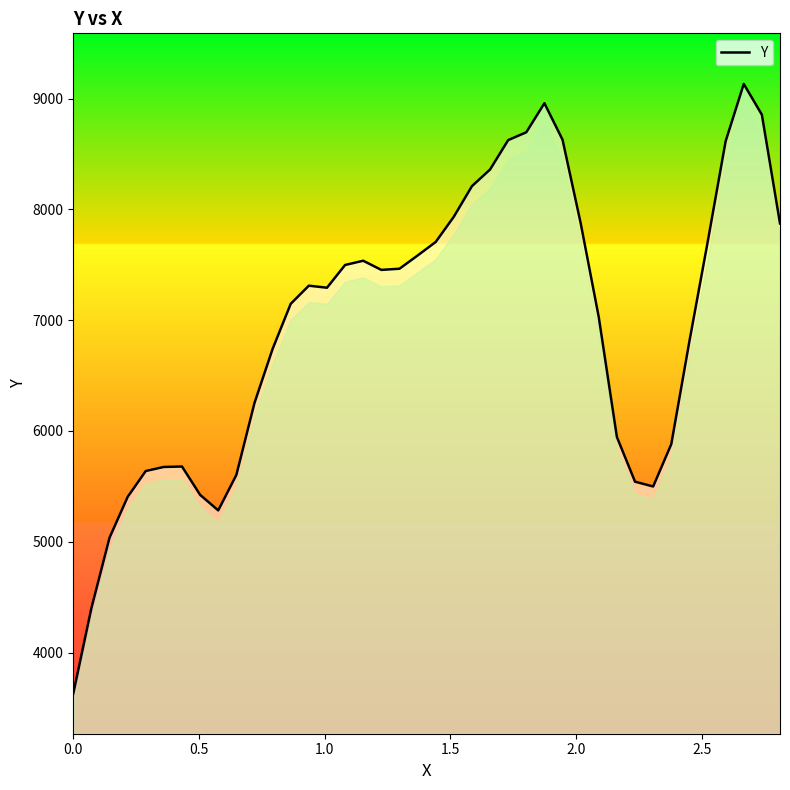

What is the difference between the maximum and minimum values?

5501.0